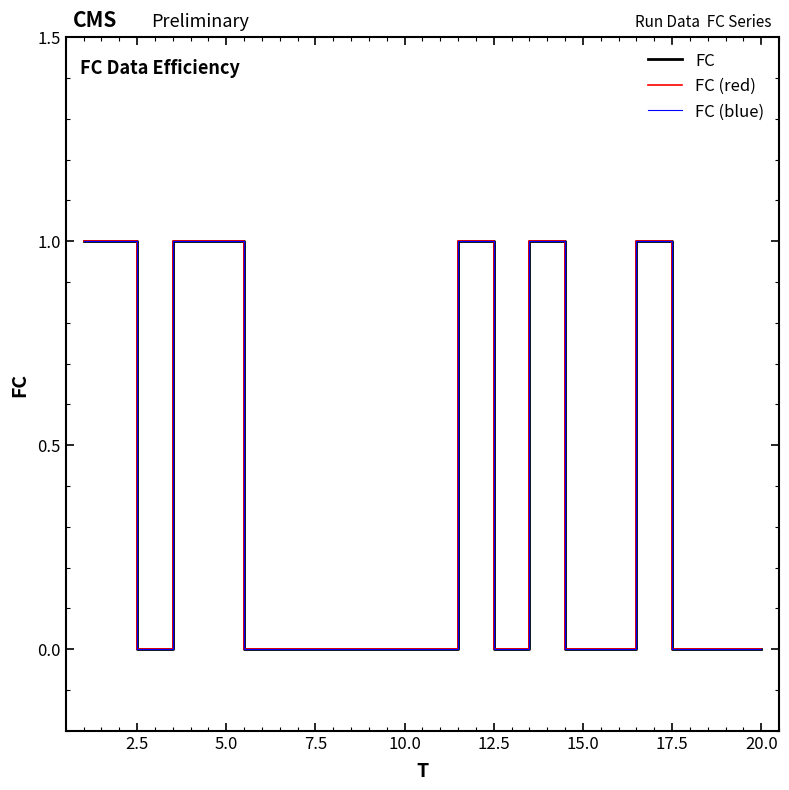

True or false: FC and FC (blue) cross at least once.

False